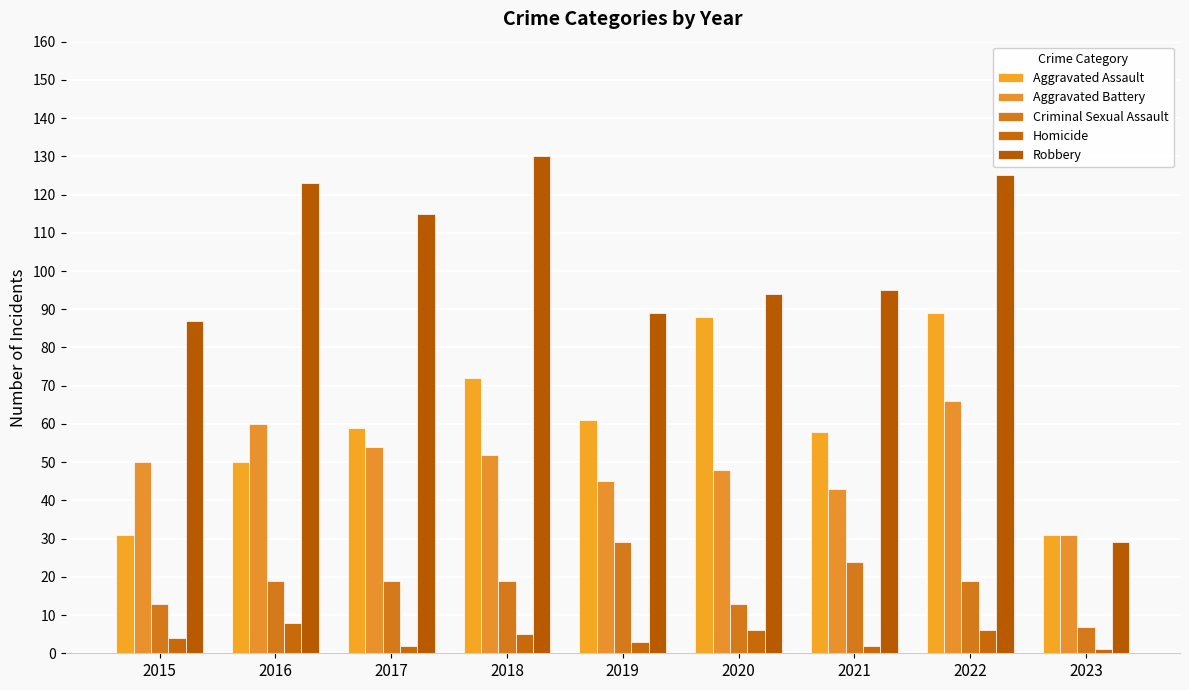

What are all the series names shown in the legend?

Aggravated Assault, Aggravated Battery, Criminal Sexual Assault, Homicide, Robbery